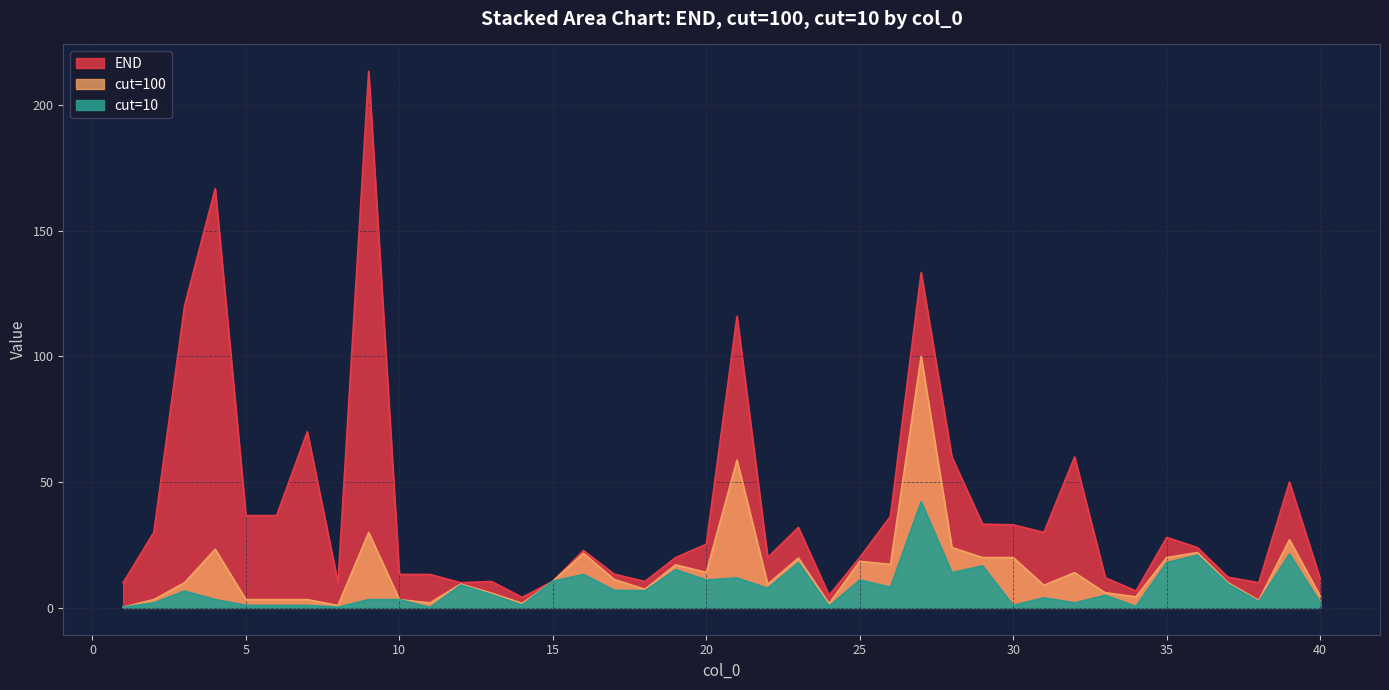

How many lines are shown in the chart?

3